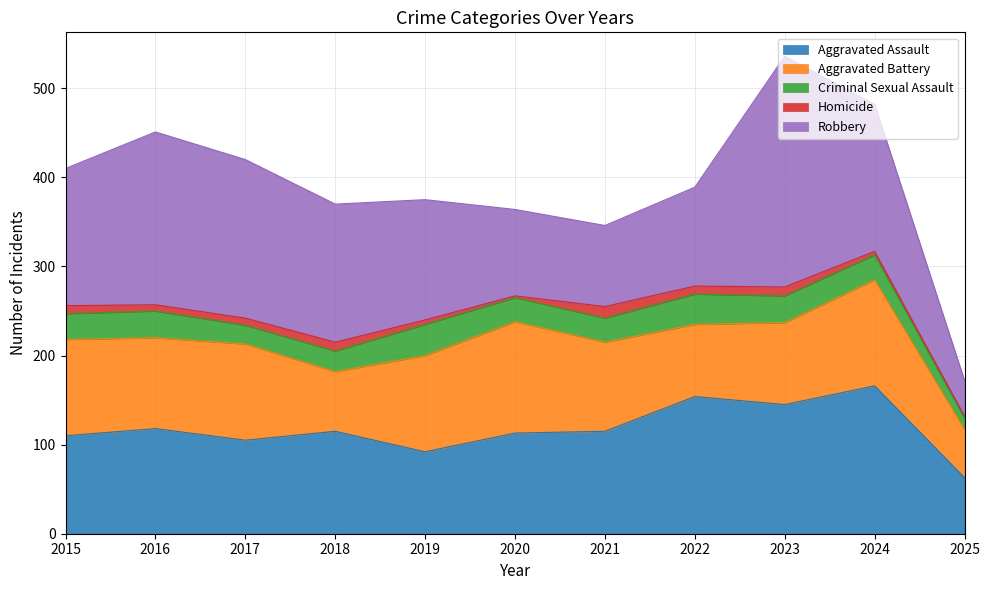

Where do Robbery and Aggravated Battery first cross each other?

2019 and 2020